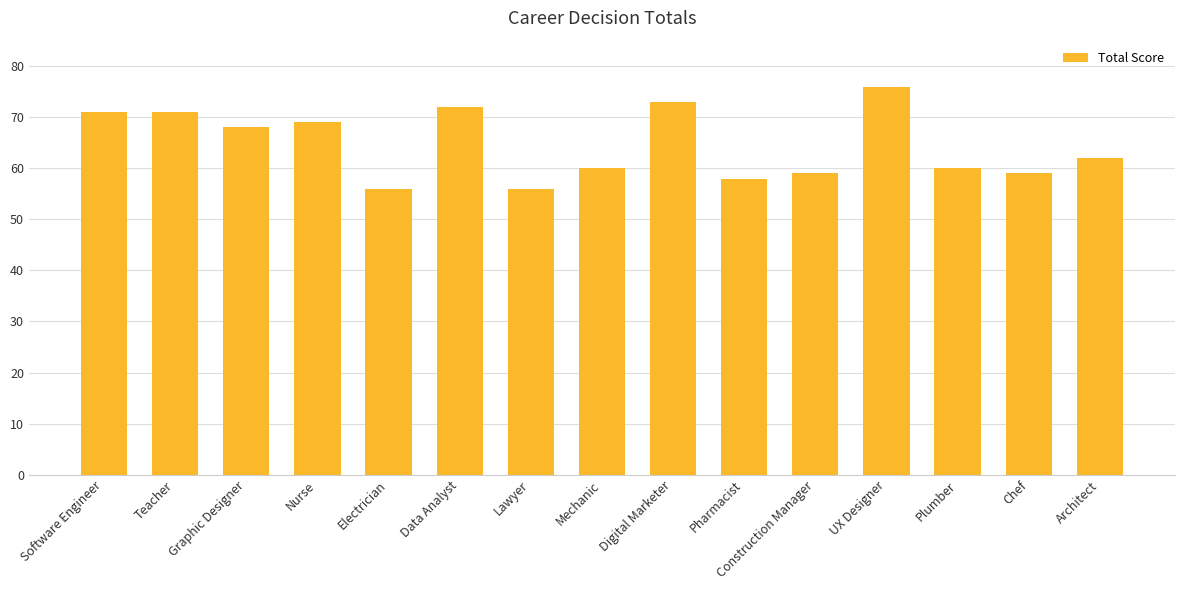

What is the label of the 6th bar from the right?

Pharmacist